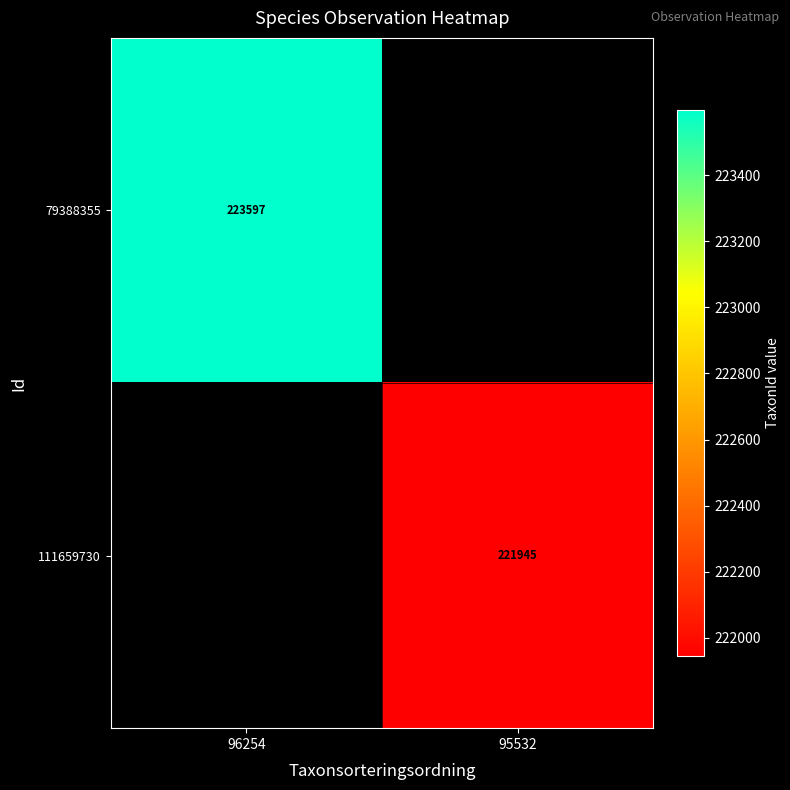

The 79388355 series shows 142449.6 at 96254. True or false?

False